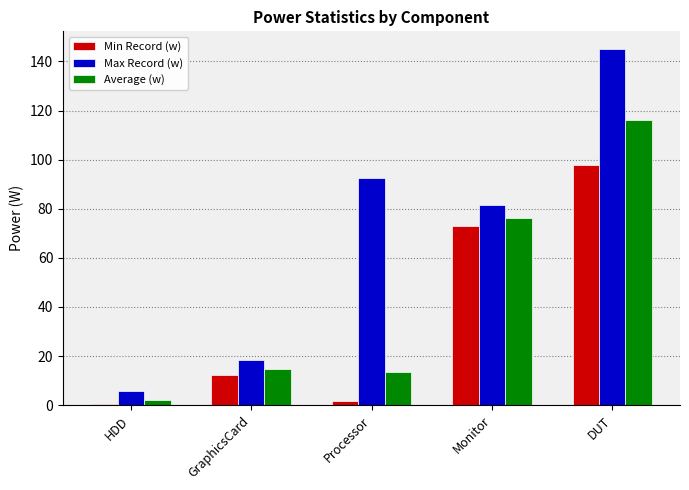

Between Processor and DUT, which series saw the biggest shift?

Average (w)